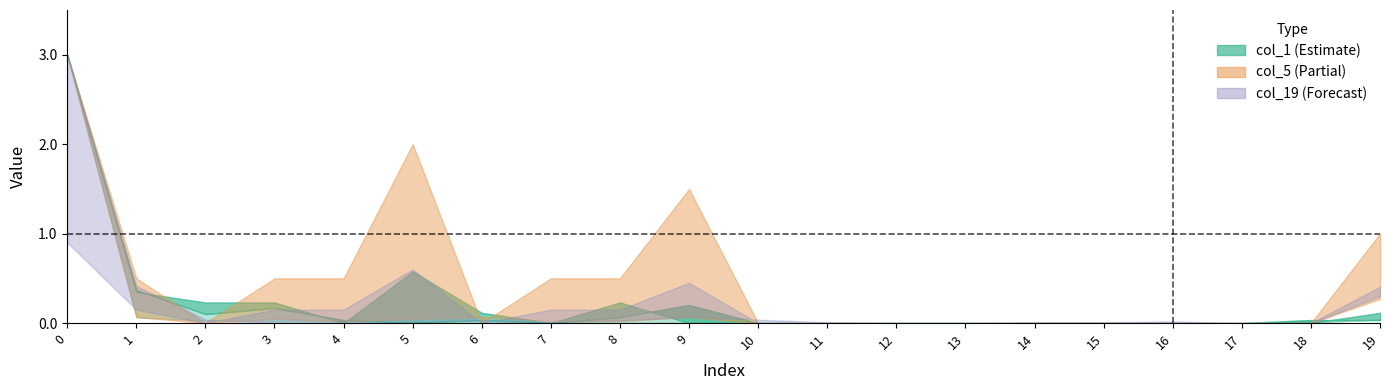

Which series ends up on top after the final intersection of col_19 and col_2?

col_19